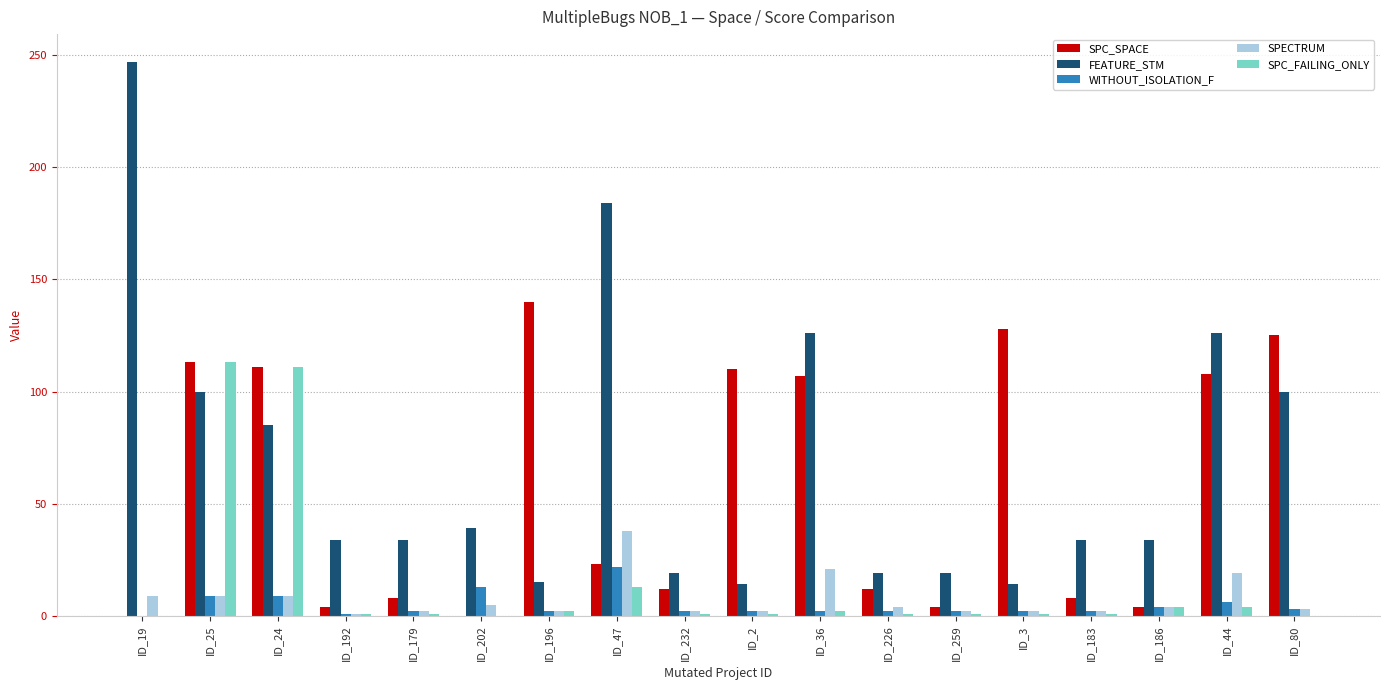

Between ID_202 and ID_44, which series saw the biggest shift?

SPC_SPACE